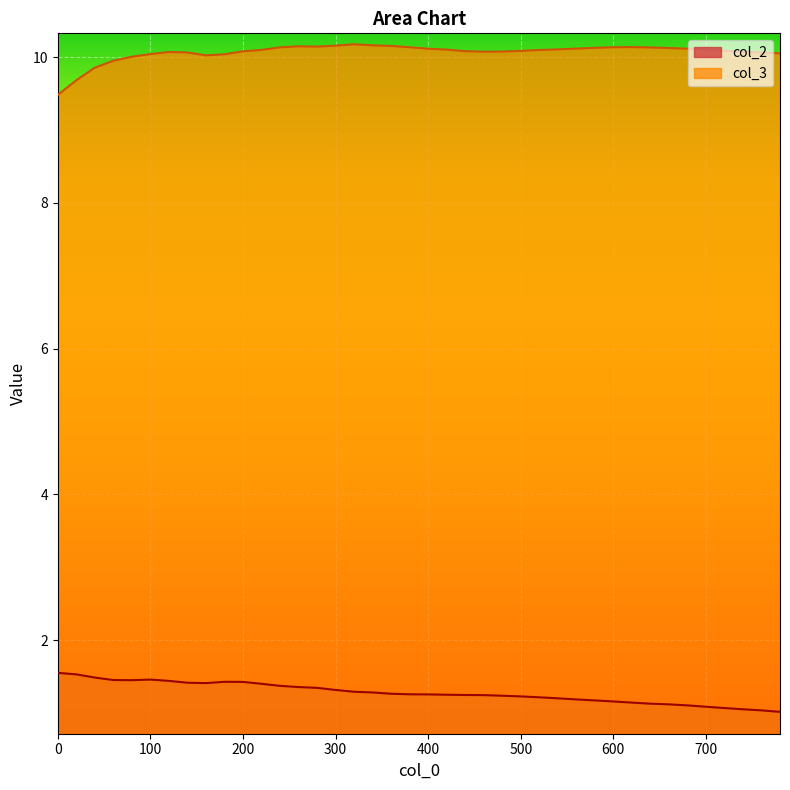

Reading right to left, list all the values displayed in this chart.

col_2: 1.0	1.0	1.1	1.1	1.1	1.1	1.1	1.1	1.1	1.2	1.2	1.2	1.2	1.2	1.2	1.2	1.2	1.2	1.3	1.3	1.3	1.3	1.3	1.3	1.3	1.3	1.4	1.4	1.4	1.4	1.4	1.4	1.4	1.4	1.5	1.5	1.5	1.5	1.5	1.6
col_3: 10.1	10.1	10.1	10.1	10.1	10.1	10.1	10.1	10.1	10.1	10.1	10.1	10.1	10.1	10.1	10.1	10.1	10.1	10.1	10.1	10.1	10.2	10.2	10.2	10.2	10.1	10.1	10.1	10.1	10.1	10.0	10.0	10.1	10.1	10.0	10.0	10.0	9.9	9.7	9.5